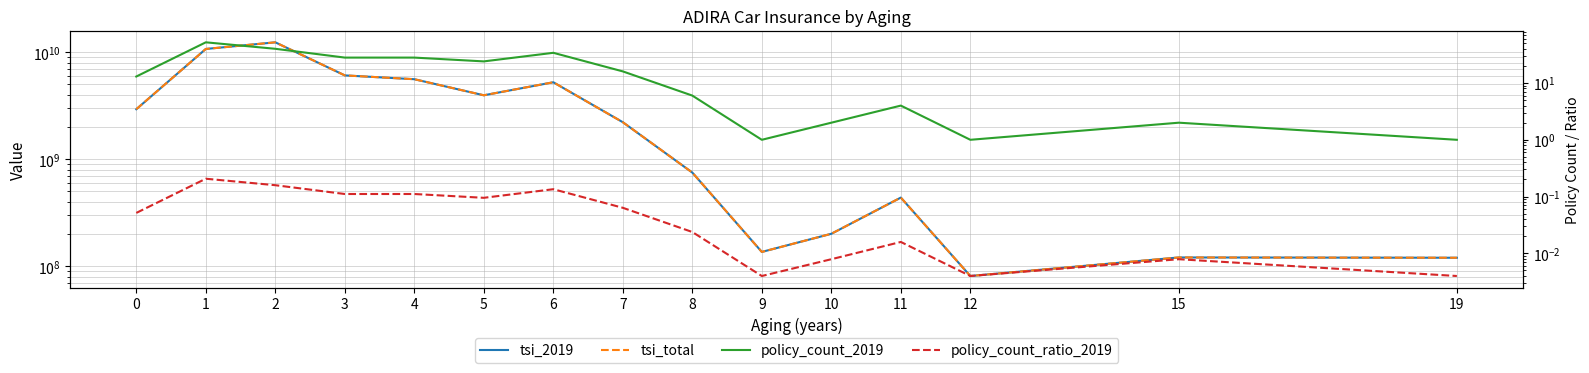

True or false: policy_count_2019 has a value of 13.0 at 0.

True